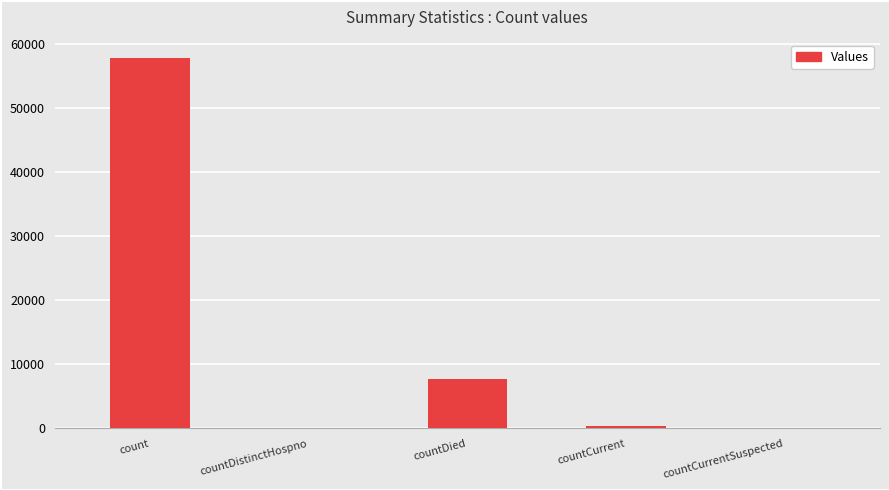

Reading left to right, list all the values displayed in this chart.

count=57788	countDistinctHospno=0	countDied=7777	countCurrent=400	countCurrentSuspected=0